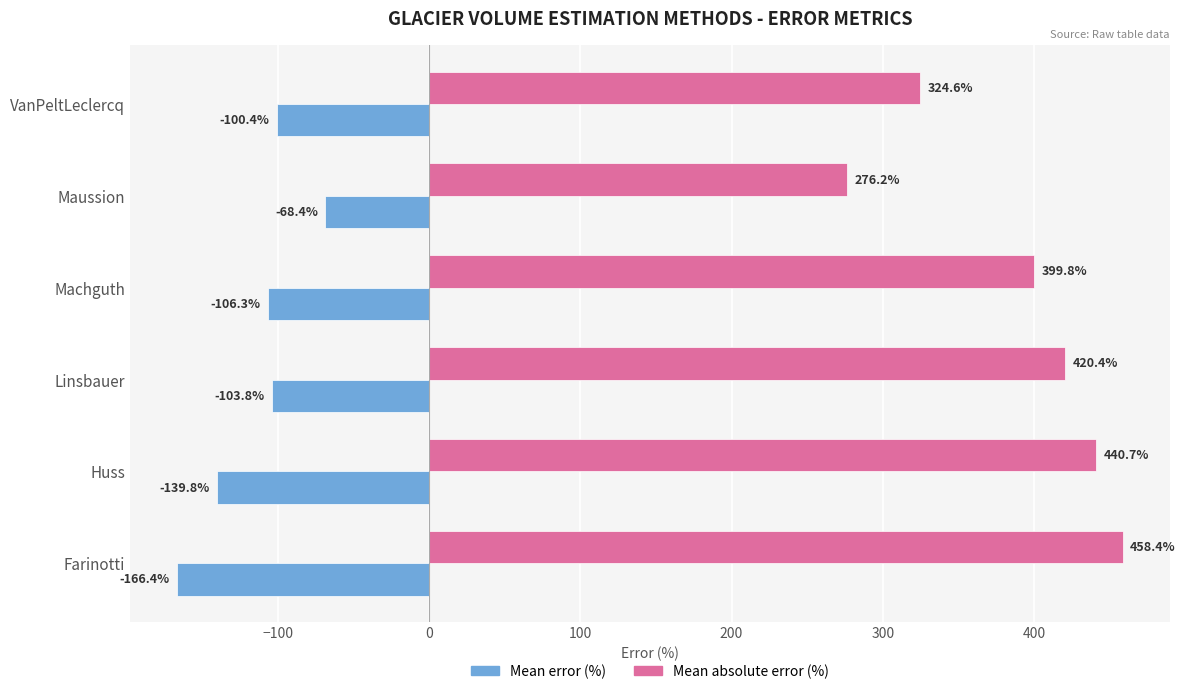

The Mean absolute error (%) series shows 324.6 at VanPeltLeclercq. True or false?

True